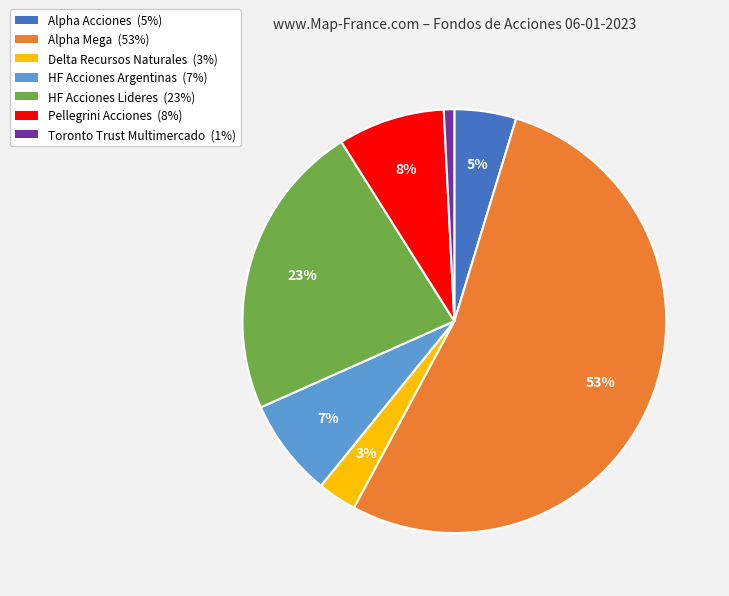

How many segments does this pie chart have?

7